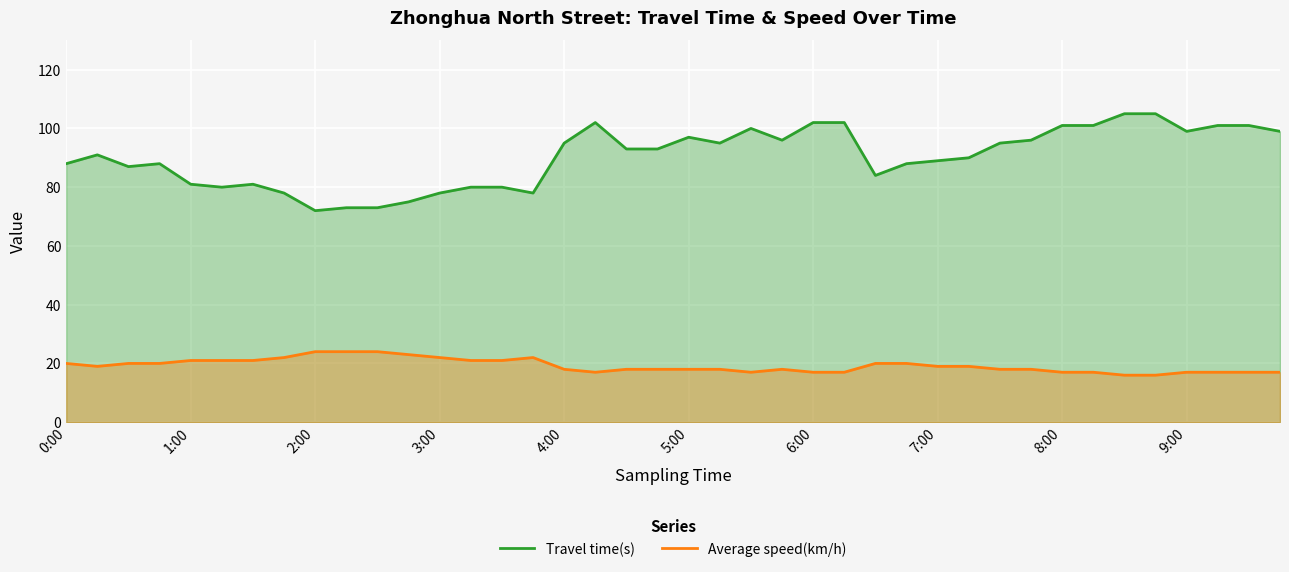

True or false: Travel time(s) and Average speed(km/h) intersect in this chart.

False